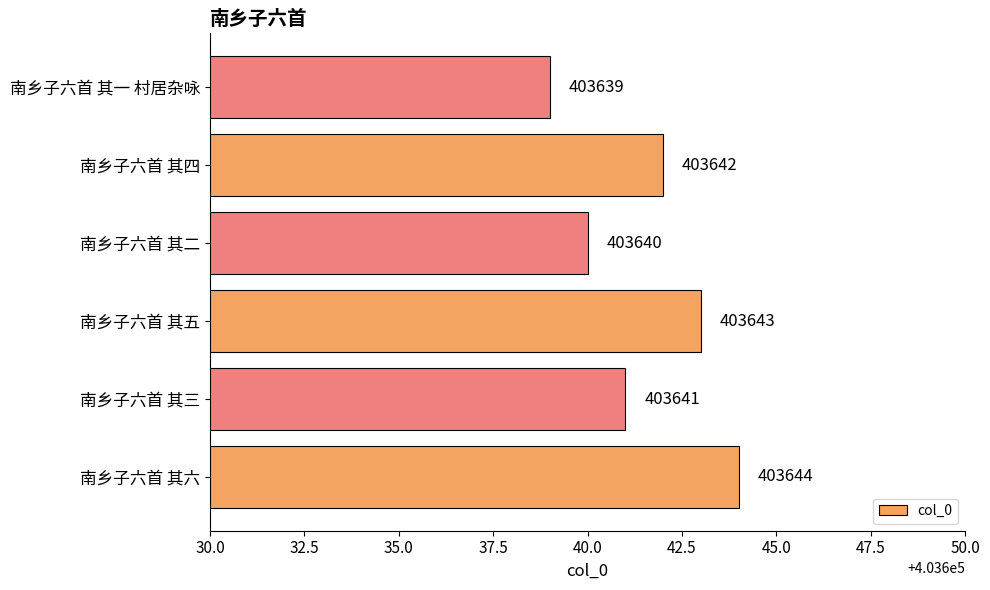

Is it true that the value at 南乡子六首 其三 is 218674?

False